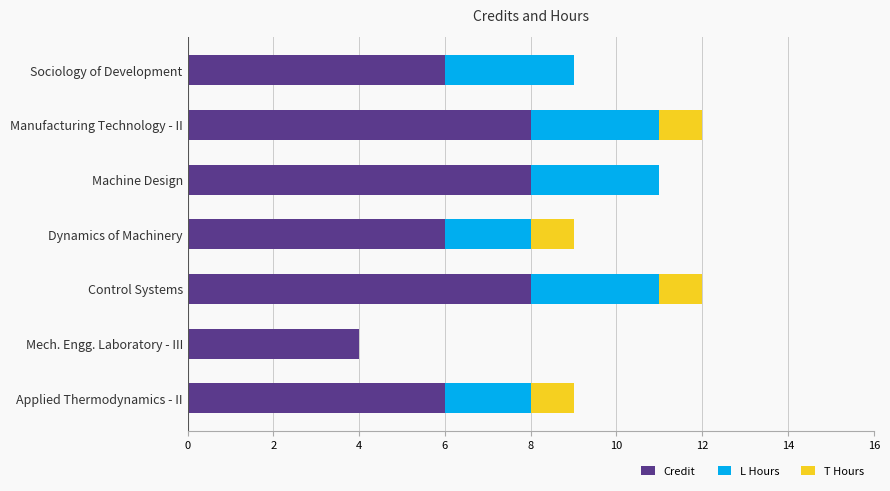

What is the highest value of the Credit series?

8